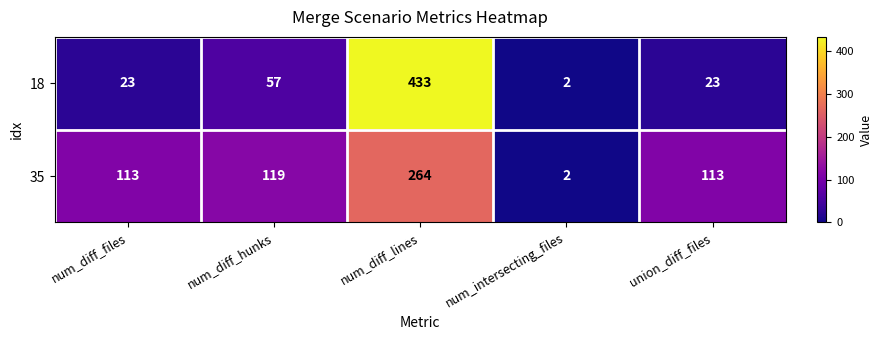

Reading left to right, what are all the values shown in this chart?

18: 23	57	433	2	23
35: 113	119	264	2	113